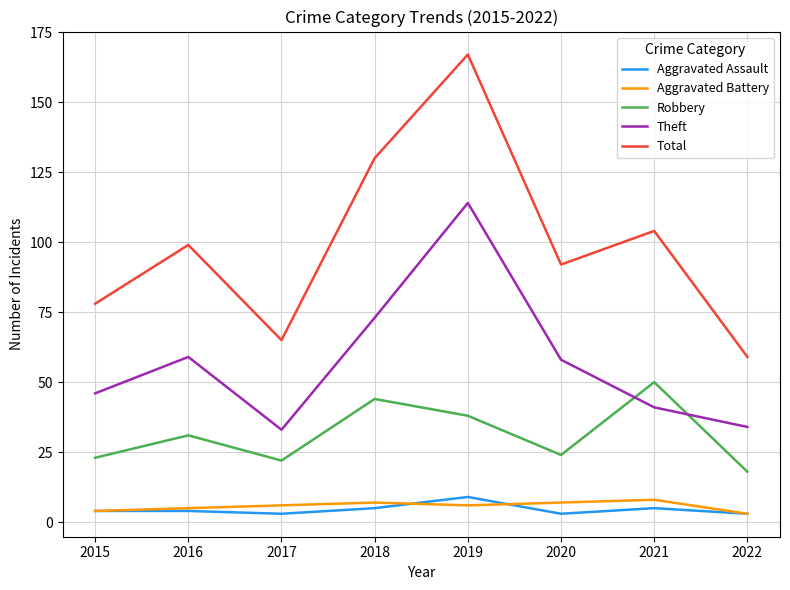

What is the greatest value displayed?

167